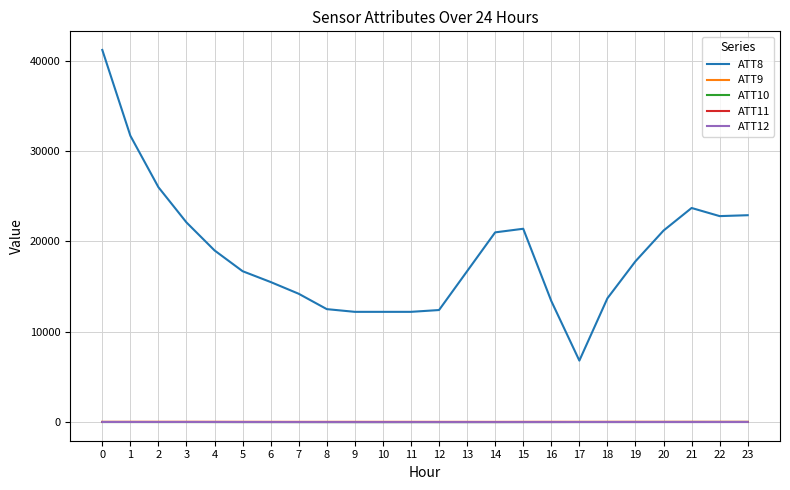

True or false: ATT8 and ATT12 intersect in this chart.

False